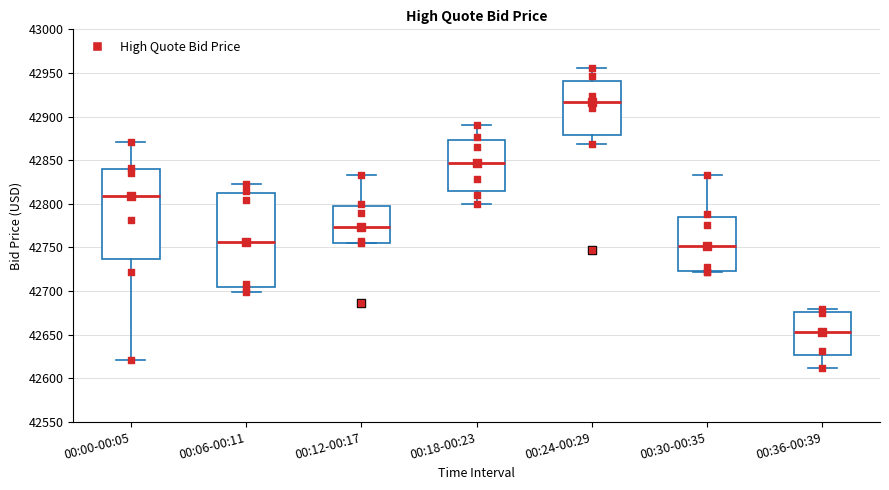

Reading left to right, read every box against the y-axis: the position of its median line, the range the box covers, and the ends of its whiskers. The values are not printed on the chart, so give them approximately, as read against the axis.

00:00-00:05: median 42810, box 42735 to 42840, whiskers 42620 to 42870
00:06-00:11: median 42755, box 42705 to 42810, whiskers 42700 to 42825
00:12-00:17: median 42775, box 42755 to 42795, whiskers 42755 to 42835
00:18-00:23: median 42845, box 42815 to 42875, whiskers 42800 to 42890
00:24-00:29: median 42915, box 42880 to 42940, whiskers 42870 to 42955
00:30-00:35: median 42750, box 42725 to 42785, whiskers 42720 to 42835
00:36-00:39: median 42655, box 42625 to 42675, whiskers 42610 to 42680